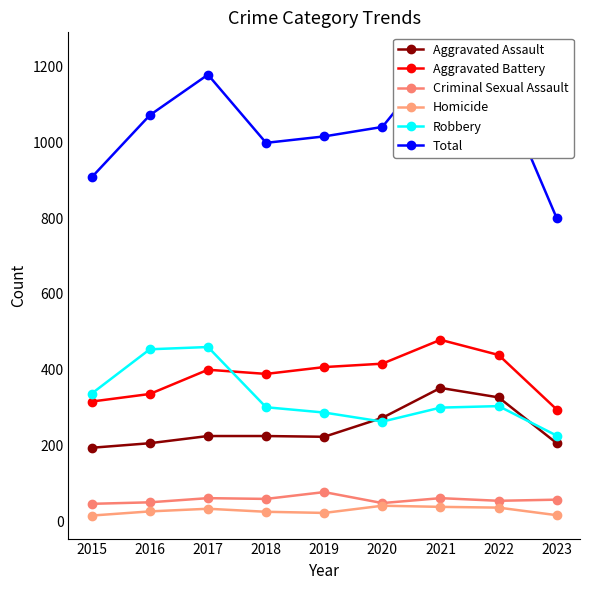

Reading left to right, list all the values displayed in this chart.

Aggravated Assault: 194	206	225	225	223	273	352	327	206
Aggravated Battery: 316	336	400	389	407	416	479	439	295
Criminal Sexual Assault: 46	50	61	59	77	48	61	54	57
Homicide: 15	26	33	25	22	41	38	36	16
Robbery: 337	454	460	301	287	263	300	304	226
Total: 908	1072	1179	999	1016	1041	1230	1160	800